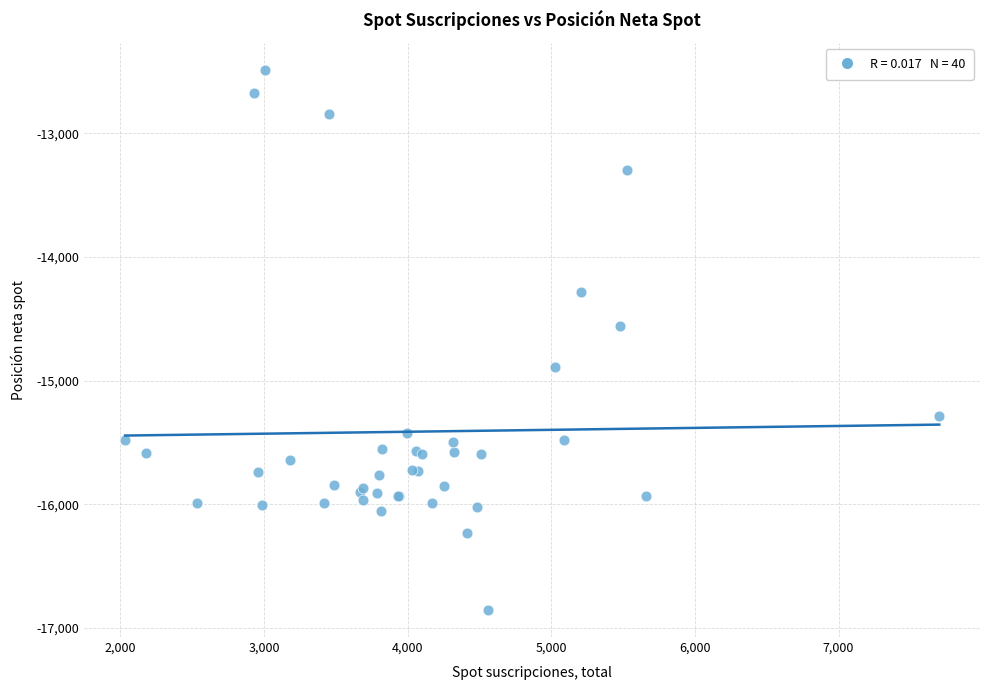

What Y value in the scatter plot is closest to -14670?

-14562